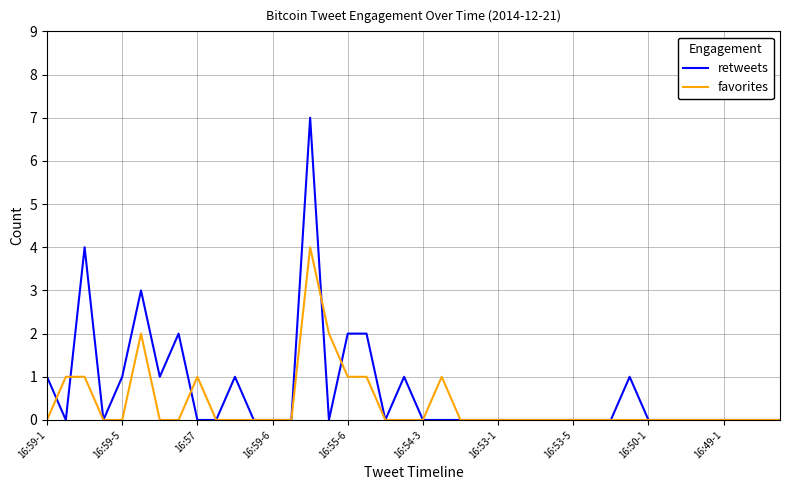

What is the highest value of the retweets series?

7